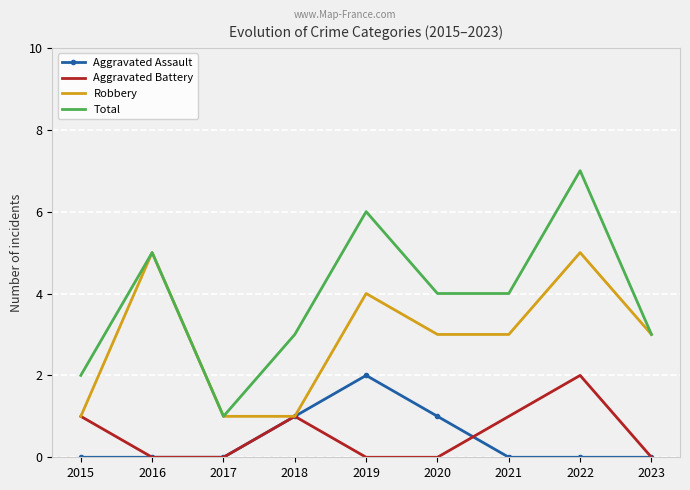

At which category is the sum across all series the highest?

2022